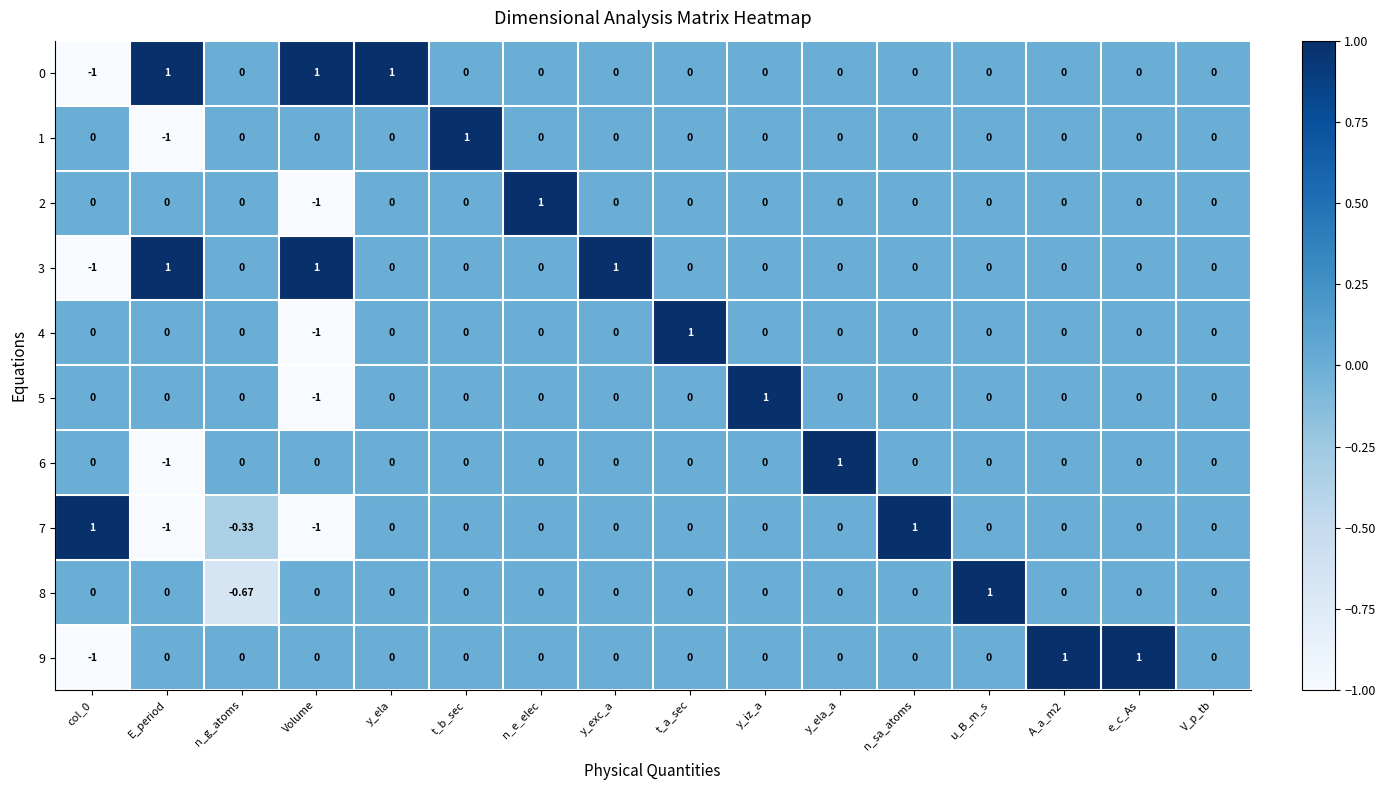

At which label does 5 reach its minimum?

Volume